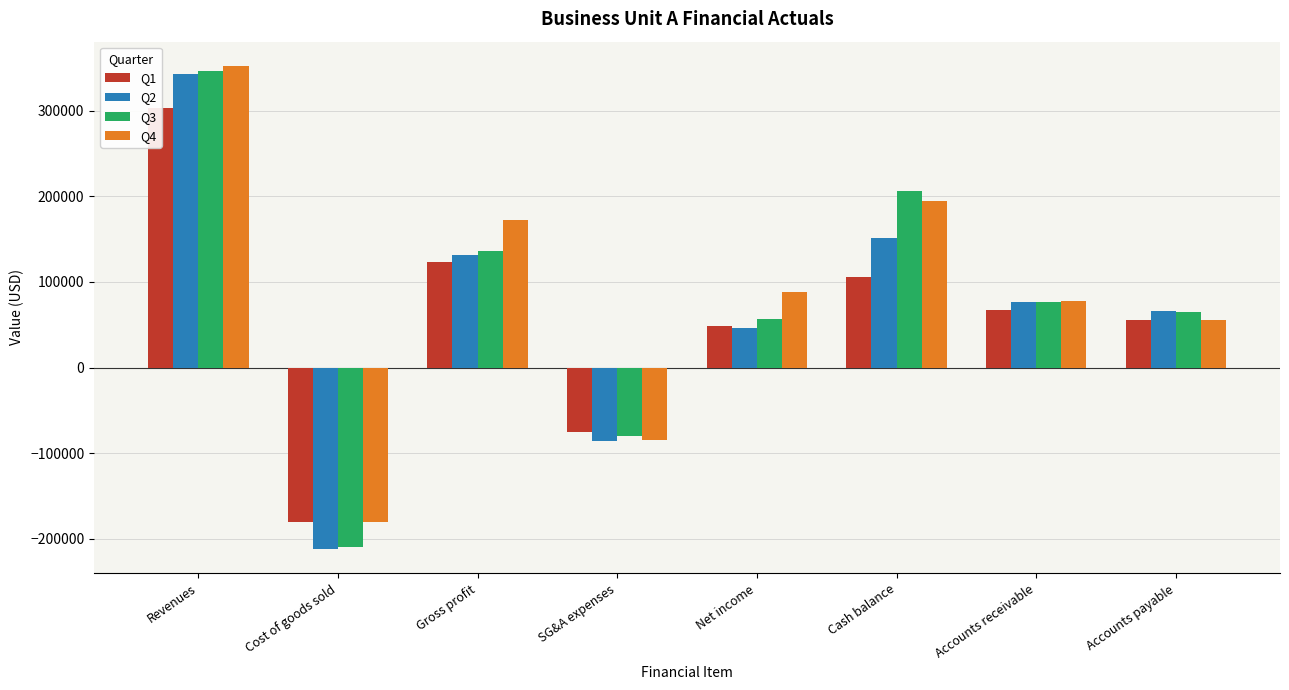

The Q1 series shows 123525.0 at Gross profit. True or false?

True